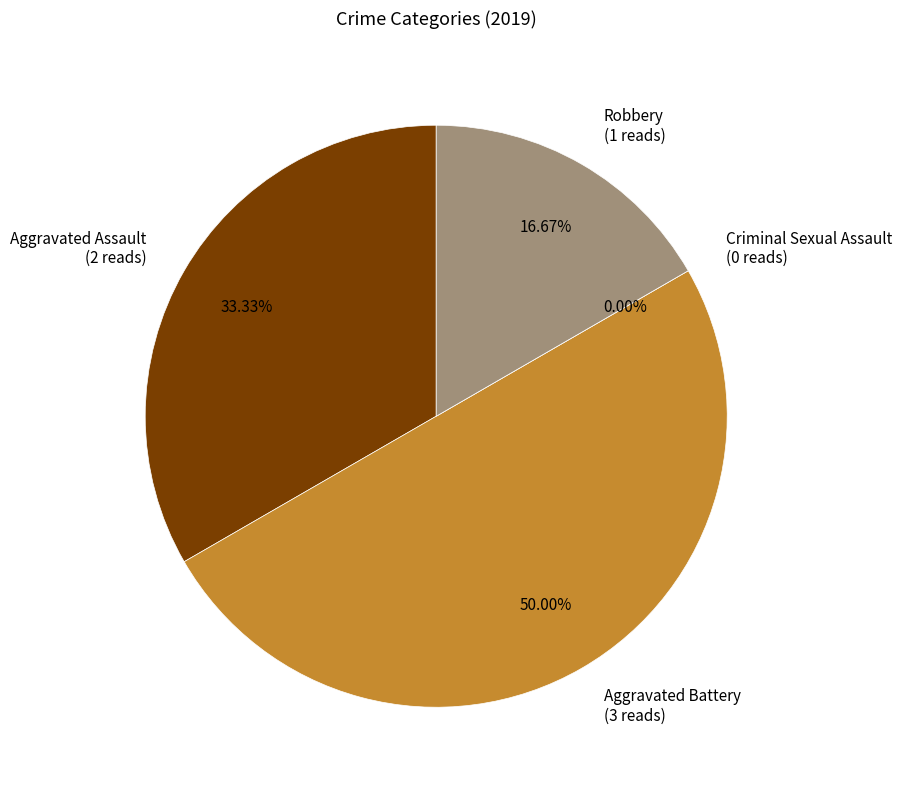

Between Criminal Sexual Assault and Aggravated Assault, which is larger?

Aggravated Assault